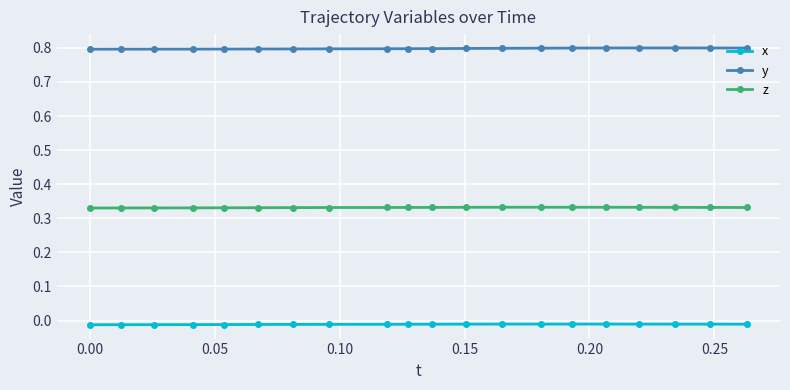

How many lines are shown in the chart?

3